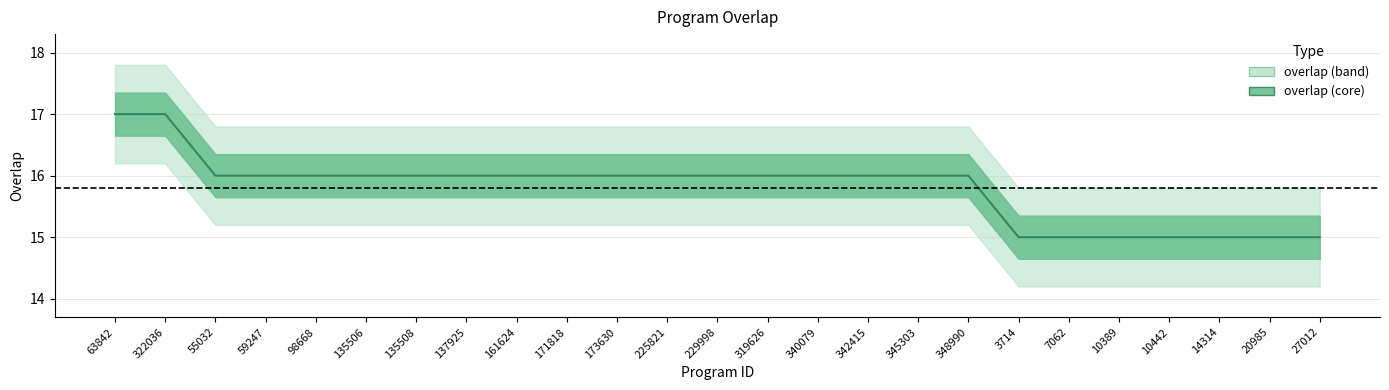

Does the chart have visible grid lines?

Yes